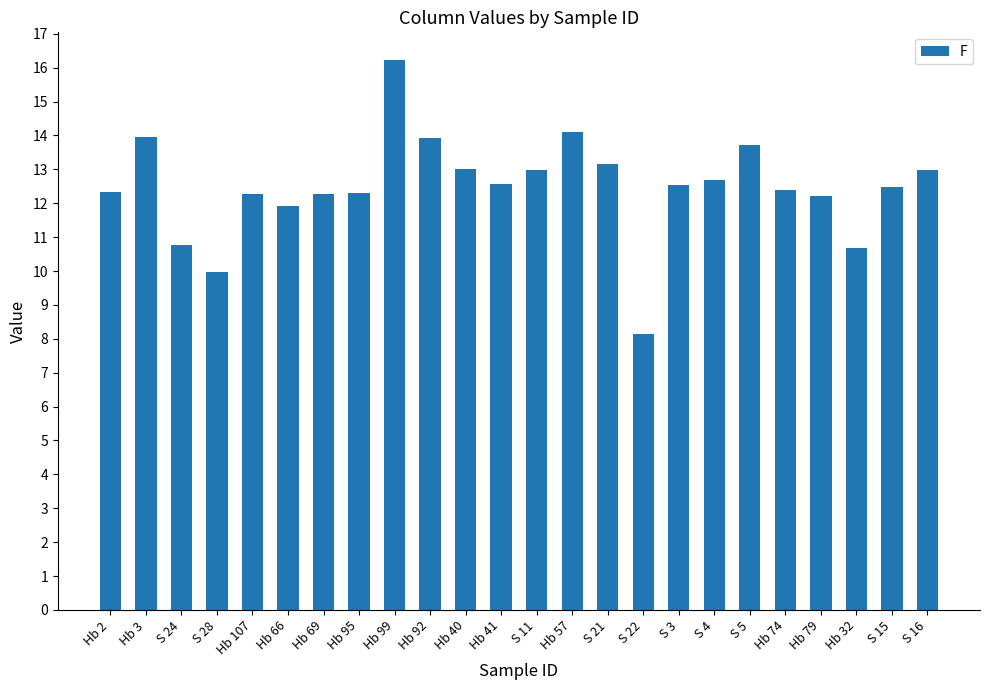

What is the label of the 21st bar from the right?

S 28